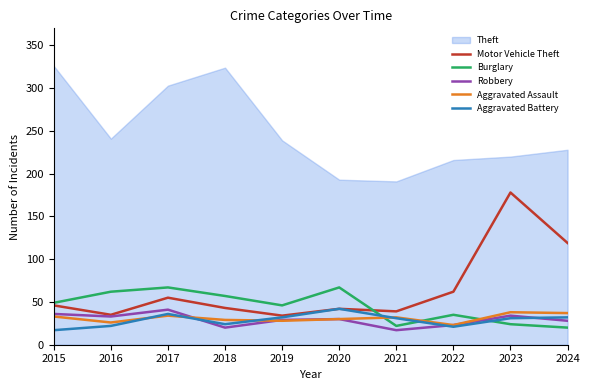

Is it true that Motor Vehicle Theft equals 119 at 2024?

True